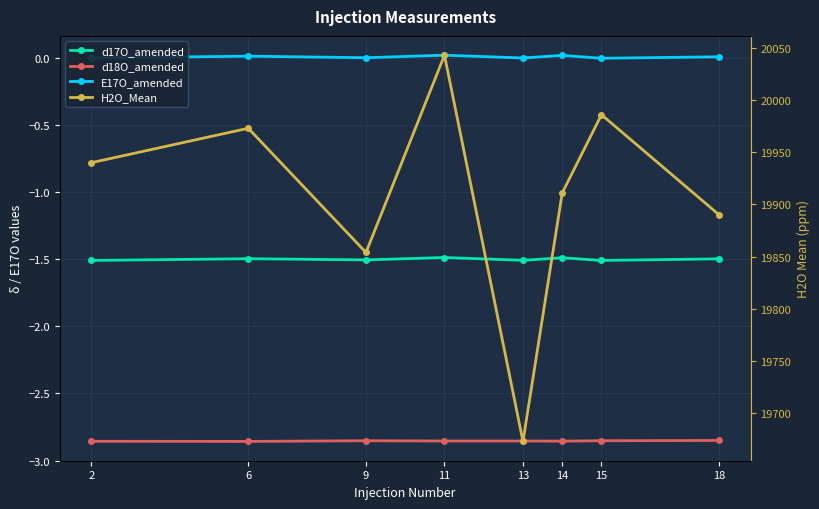

Reading left to right, transcribe all the data shown in this chart.

d17O_amended: 2=-1.5	6=-1.5	9=-1.5	11=-1.5	13=-1.5	14=-1.5	15=-1.5	18=-1.5
d18O_amended: 2=-2.9	6=-2.9	9=-2.9	11=-2.9	13=-2.9	14=-2.9	15=-2.9	18=-2.9
E17O_amended: 2=0.0	6=0.0	9=0.0	11=0.0	13=0.0	14=0.0	15=-0.0	18=0.0
H2O_Mean: 2=19940.0	6=19973.0	9=19854.0	11=20043.0	13=19673.0	14=19911.0	15=19986.0	18=19890.0